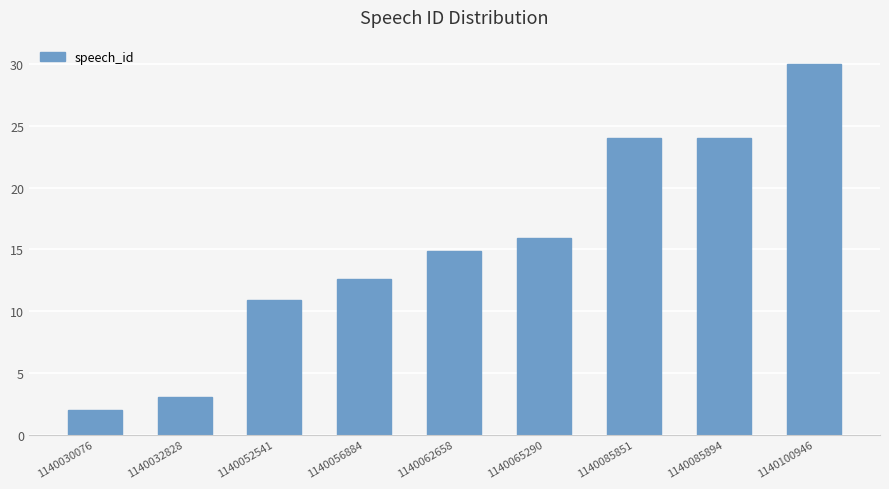

Are the bars grouped side by side (vs. stacked)?

No